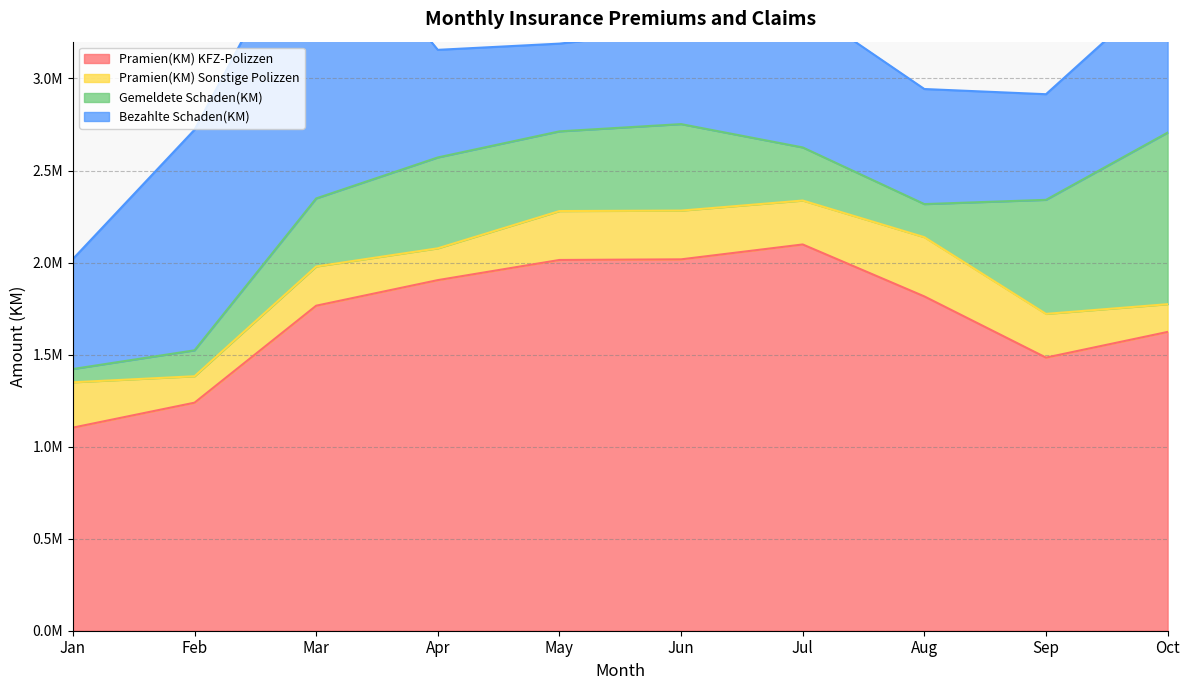

At which label is Gemeldete Schaden(KM) closest to 502023?

Apr